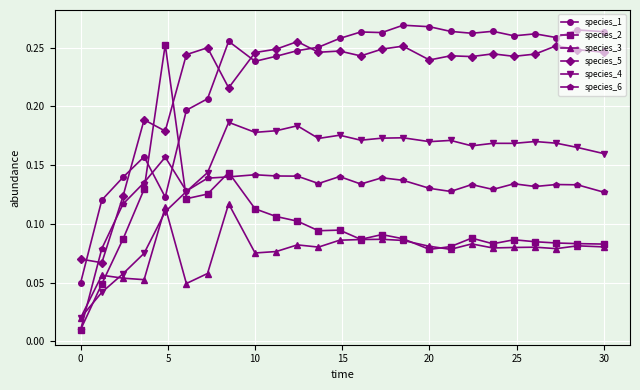

Count the species_3 values in the range 0 to 1.

25